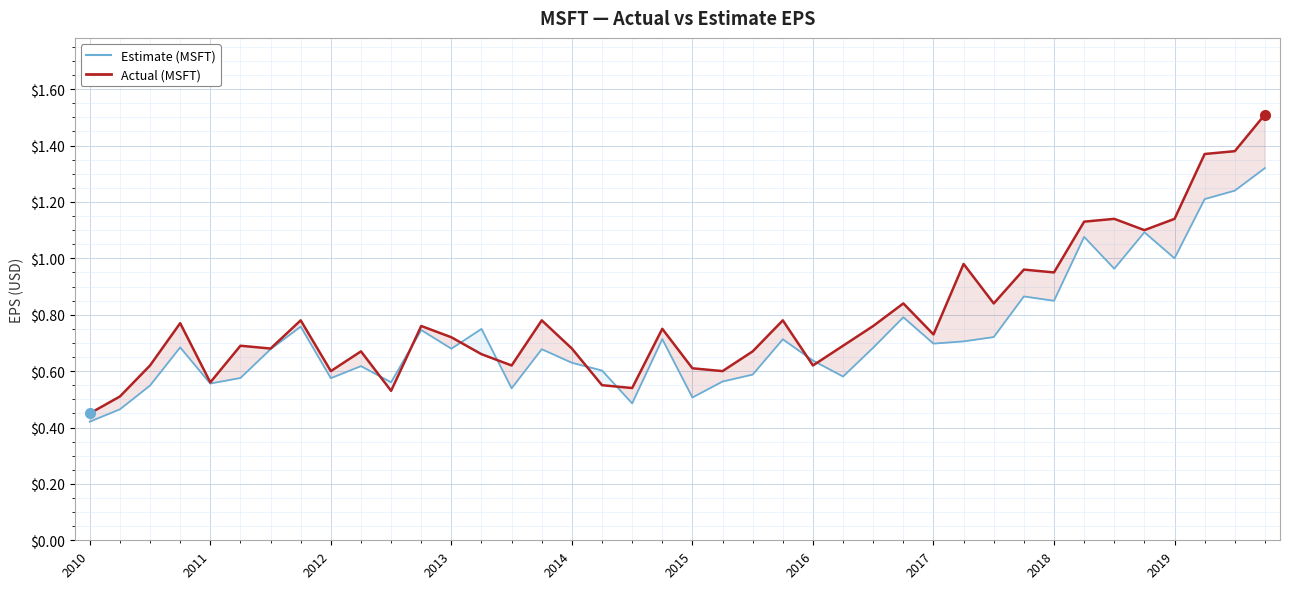

In actual, how many points are lower than both neighbors (excluding endpoints)?

12